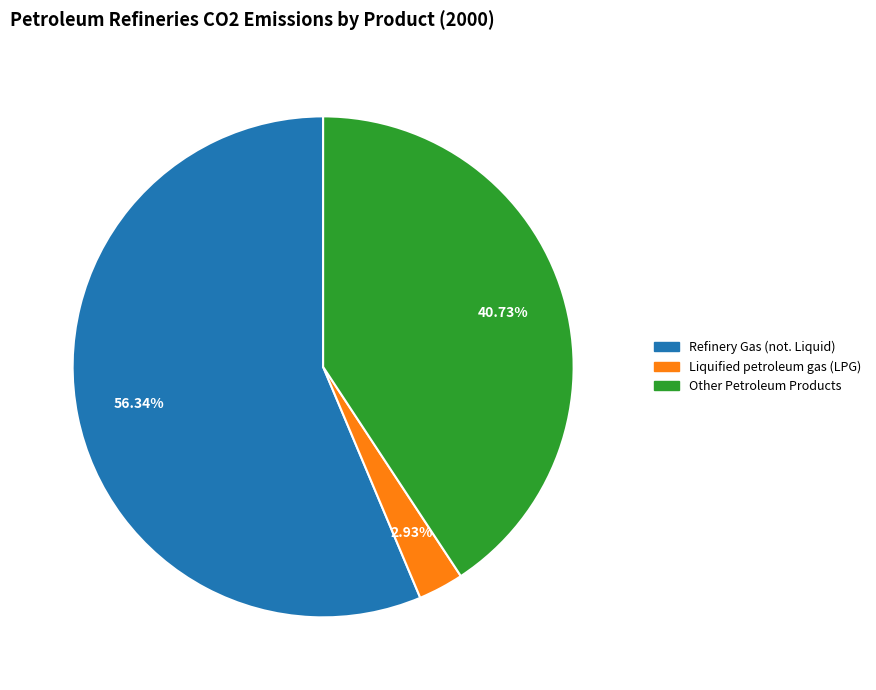

How many segments does this pie chart have?

3